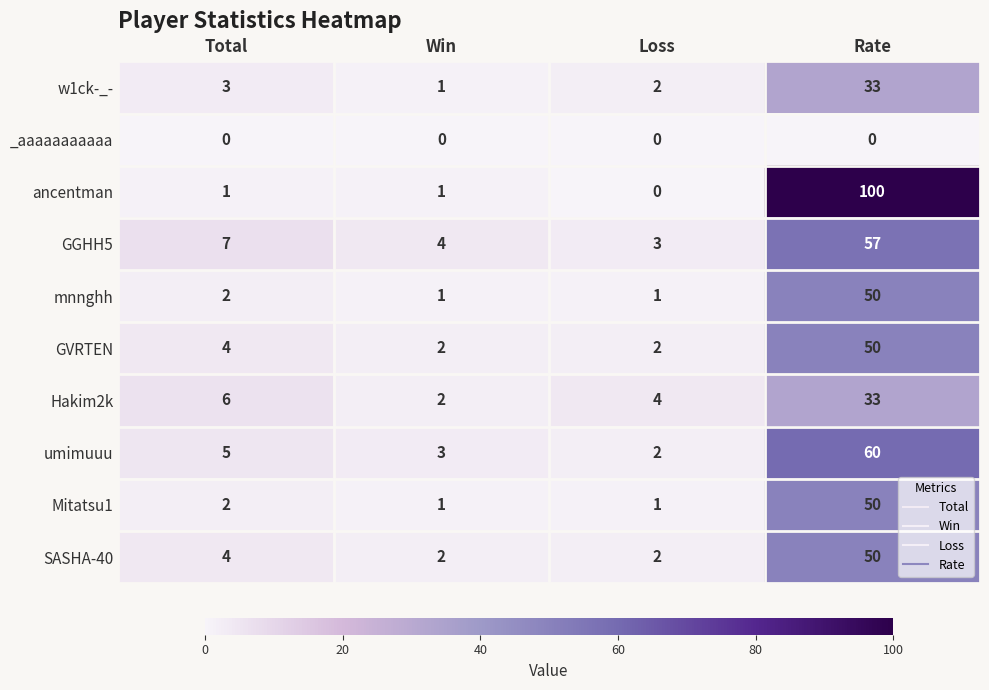

What is the sum of all GGHH5 values?

71